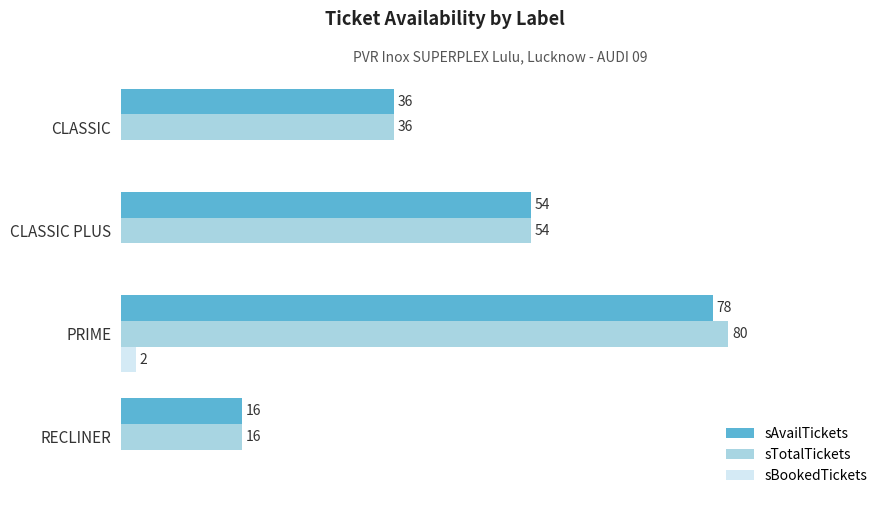

Where is sAvailTickets nearest to the value 47?

CLASSIC PLUS